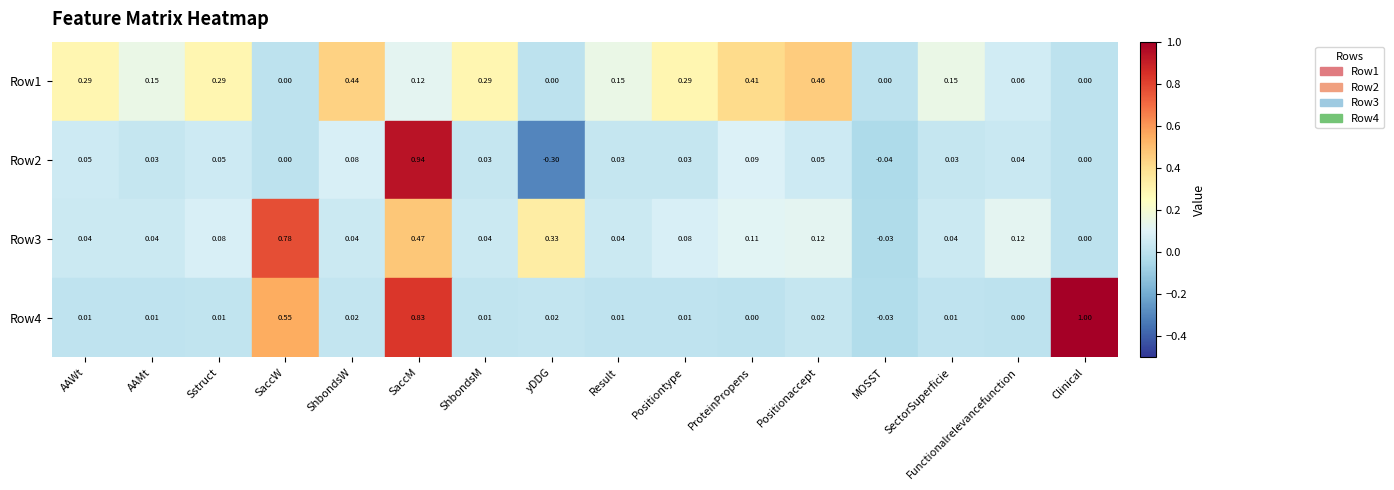

Which label corresponds to the smallest value in the chart?

yDDG